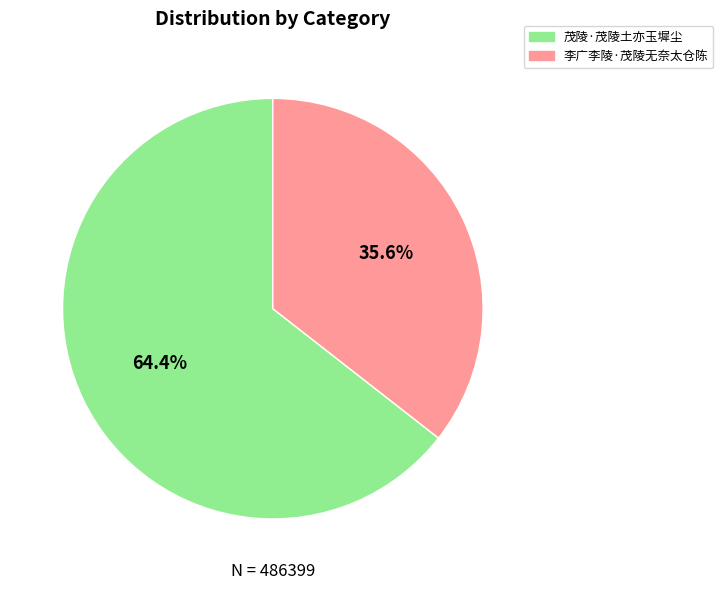

Rank the categories by value from lowest to highest.

李广李陵·茂陵无奈太仓陈, 茂陵·茂陵土亦玉墀尘